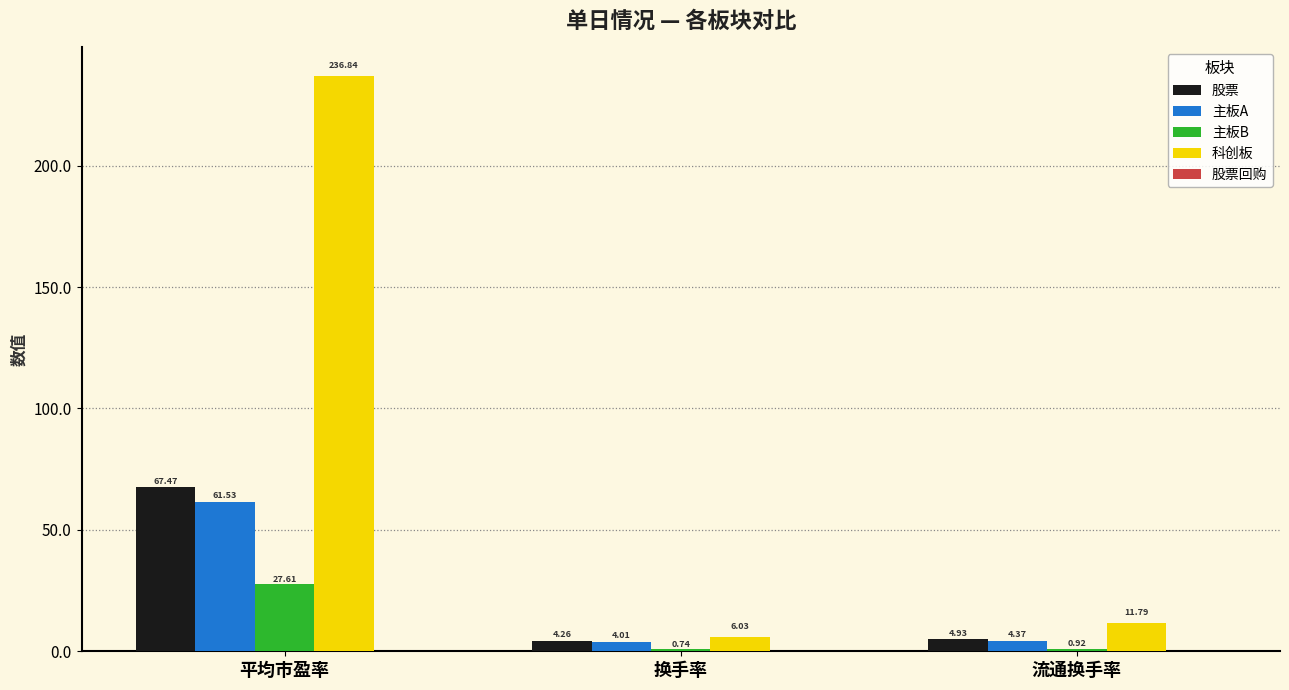

At which label does 股票 reach its peak?

平均市盈率